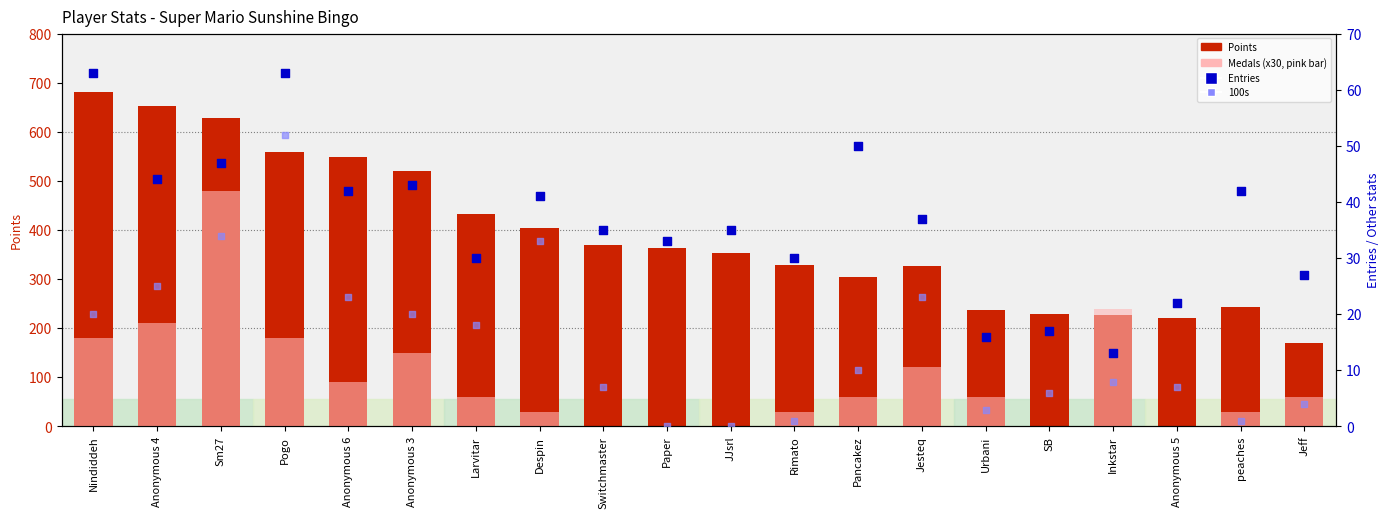

What is the total value across all series at JJsrl?

389